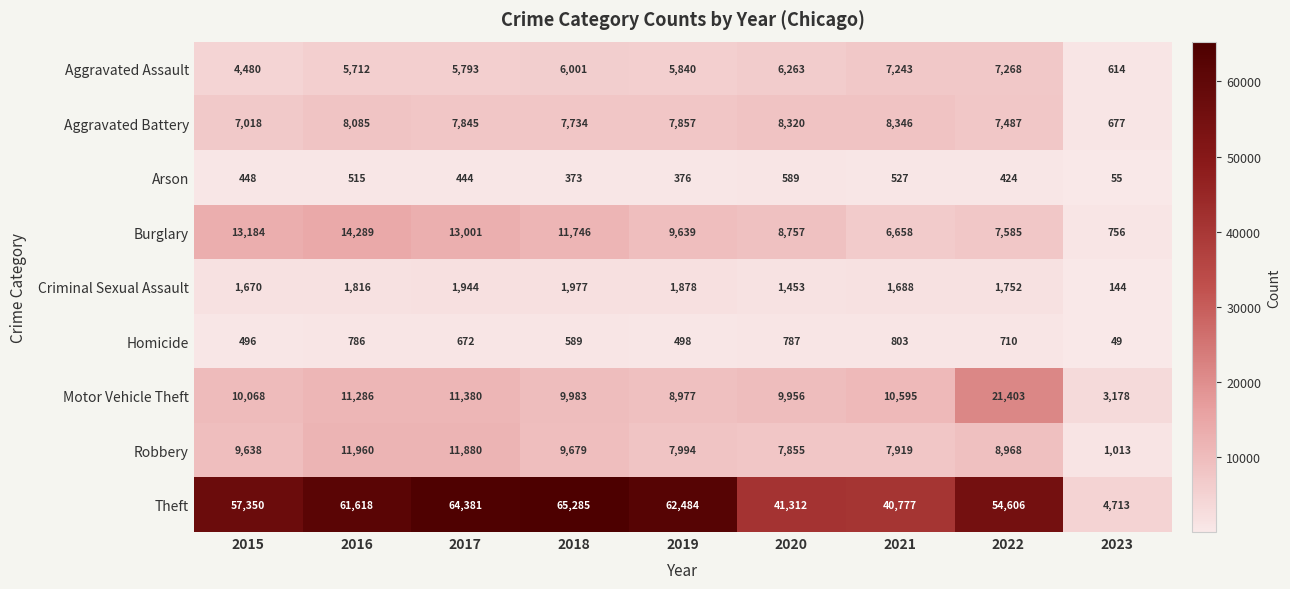

How many categories are shown in the chart?

9